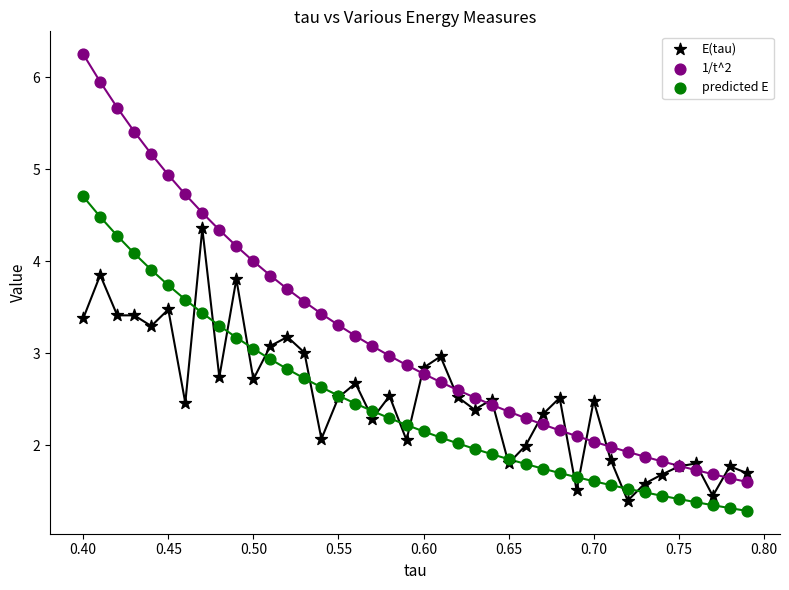

What is the X range (max minus min) for the scatter plot?

0.4